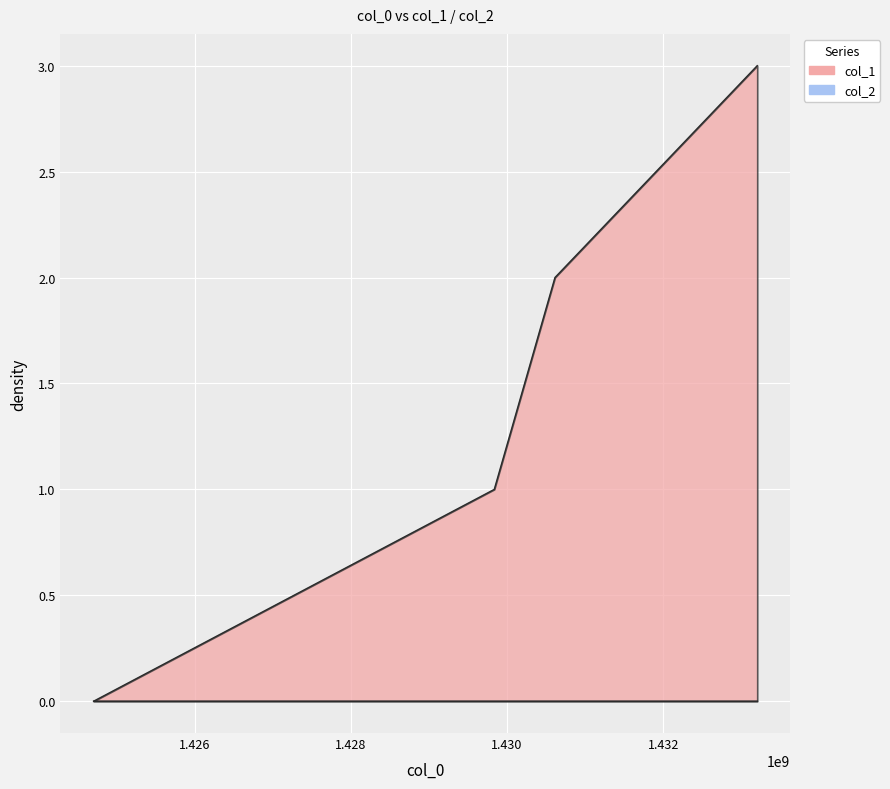

What is the difference between the second highest and minimum values?

2